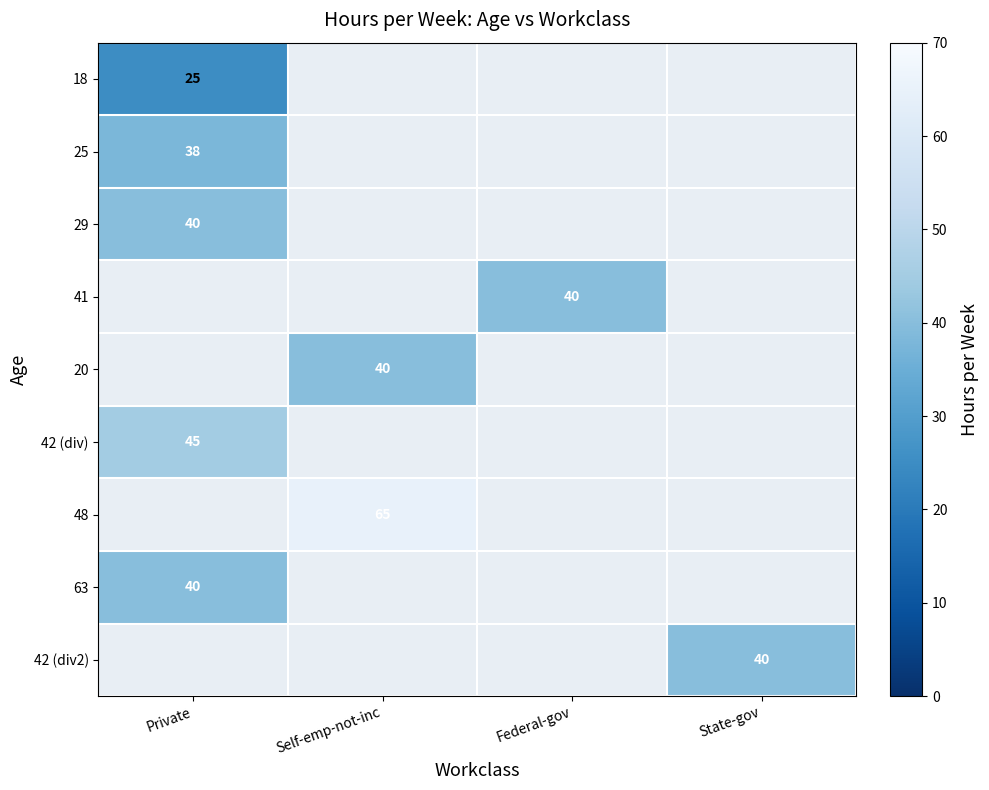

True or false: 20 has a value of 54 at Self-emp-not-inc.

False